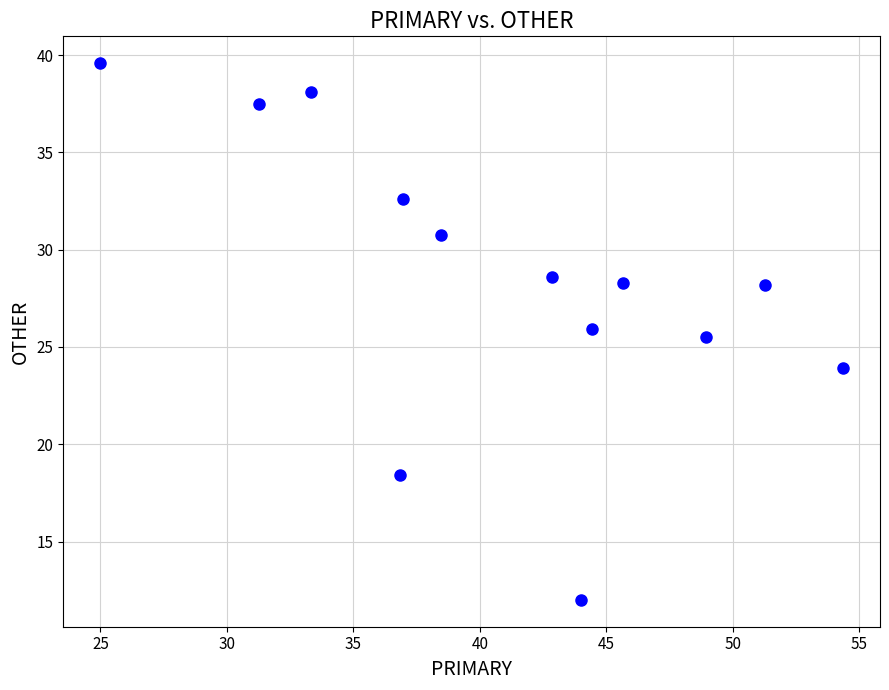

What is the range of Y values (max minus min)?

27.6